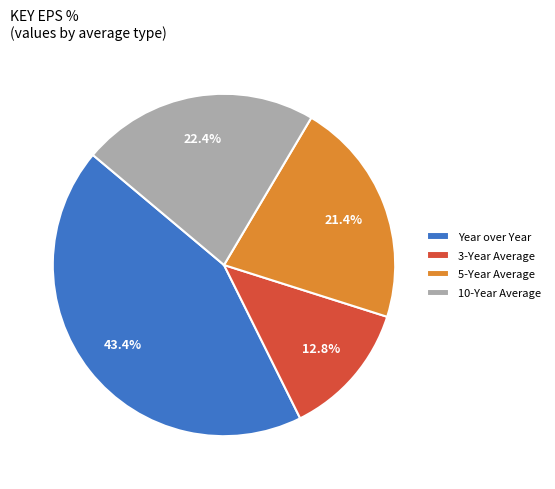

Is there a majority slice in this chart?

No